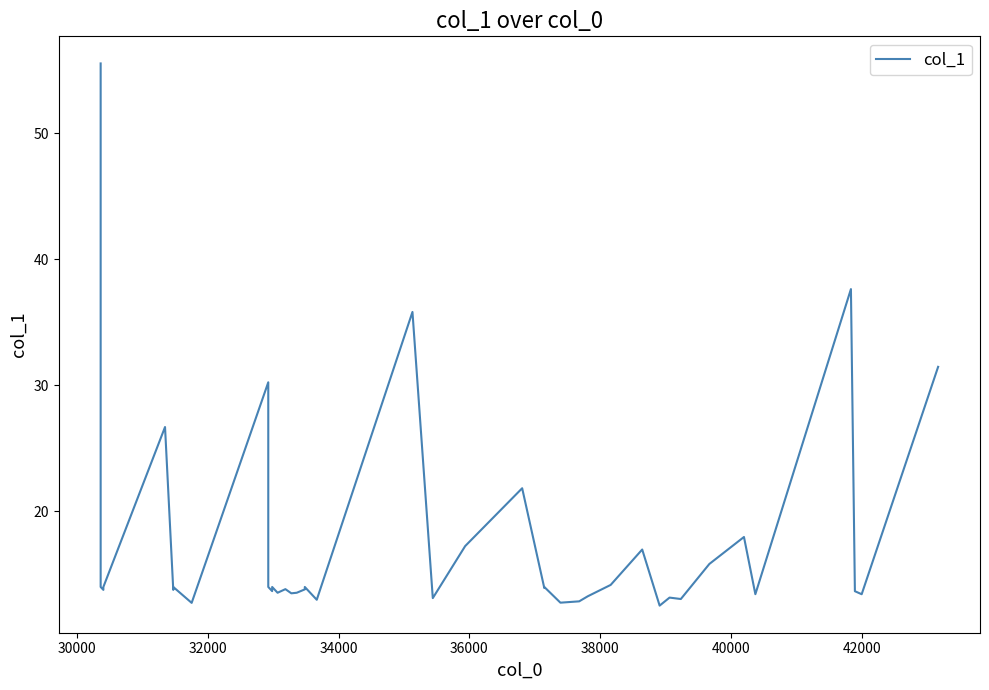

How many interior local valleys (lower than both neighbors) does the data have?

14